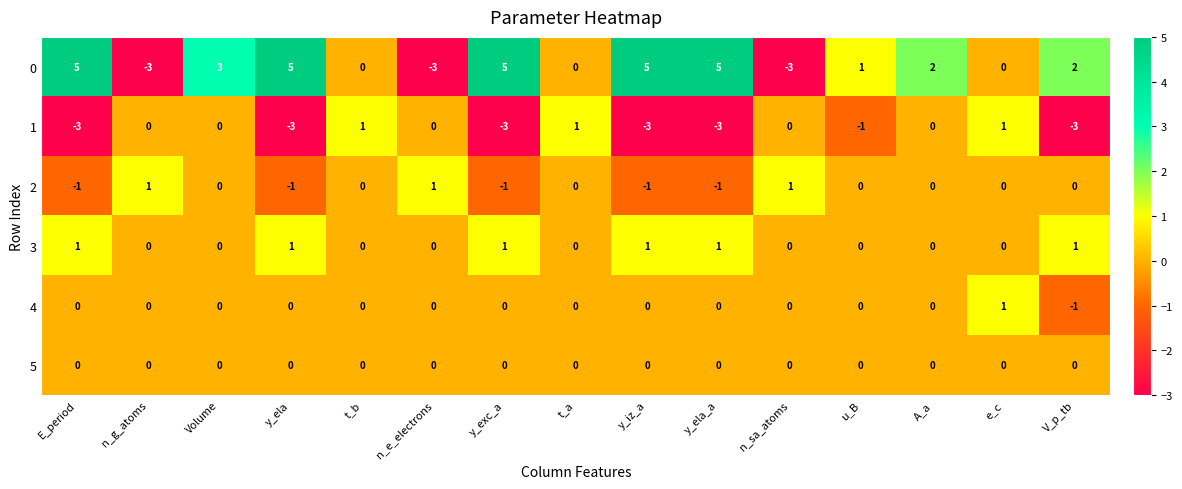

What is the spread (max minus min) of values at E_period?

8